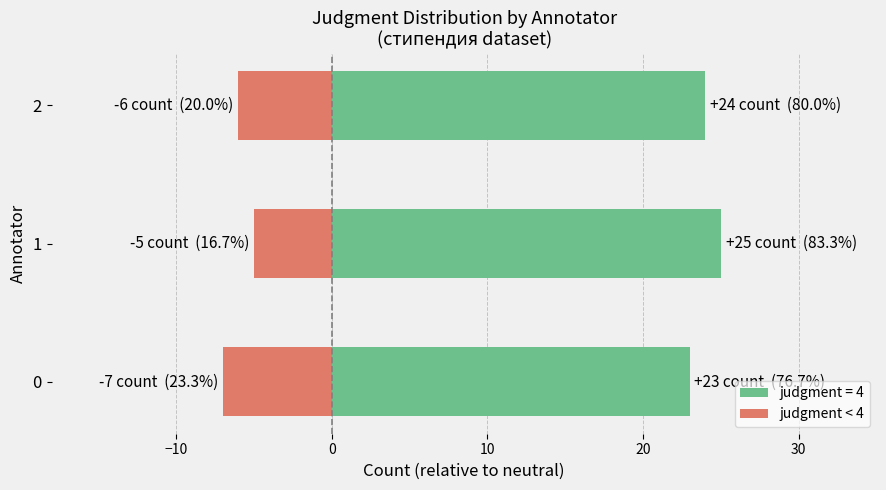

What is the minimum value shown in the chart?

-7